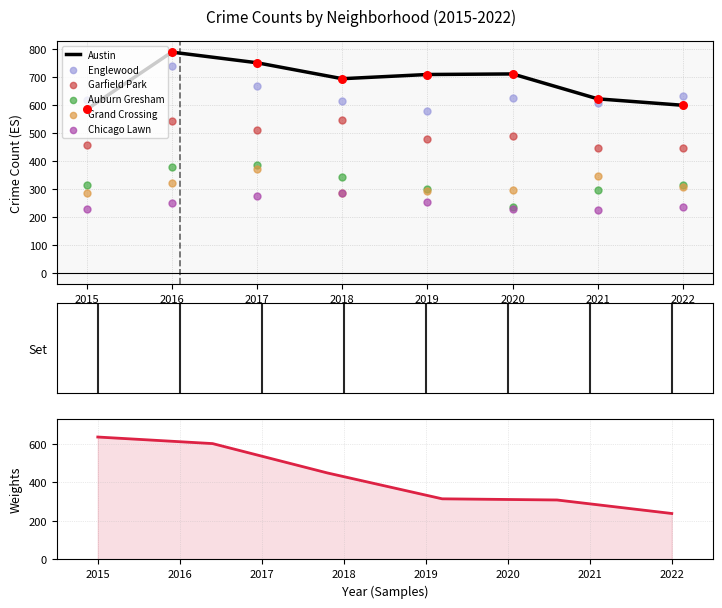

What are all the series names shown in the legend?

Austin, Englewood, Garfield Park, Auburn Gresham, Grand Crossing, Chicago Lawn